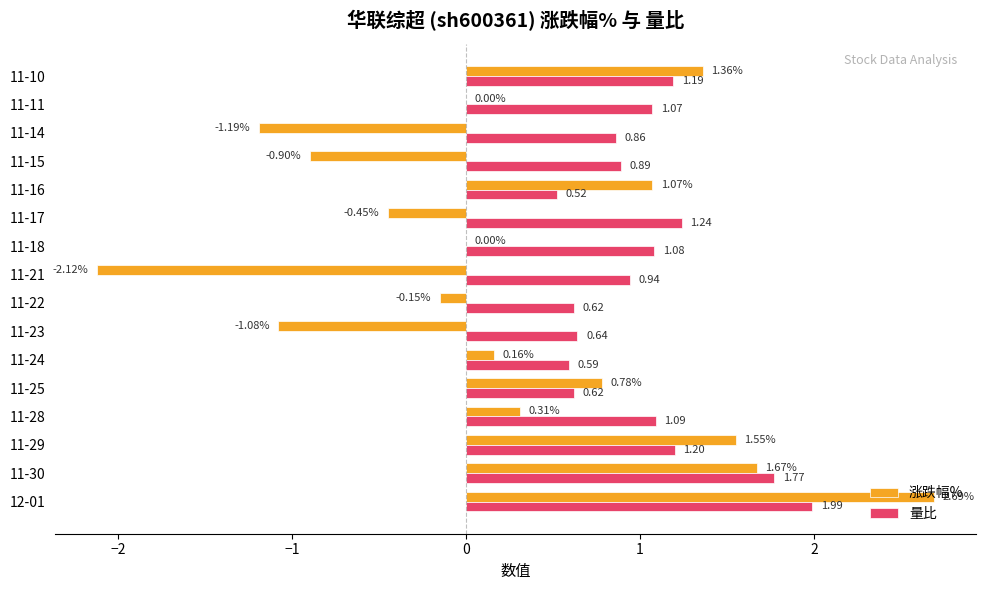

What is the sum of all 涨跌幅% values?

3.7